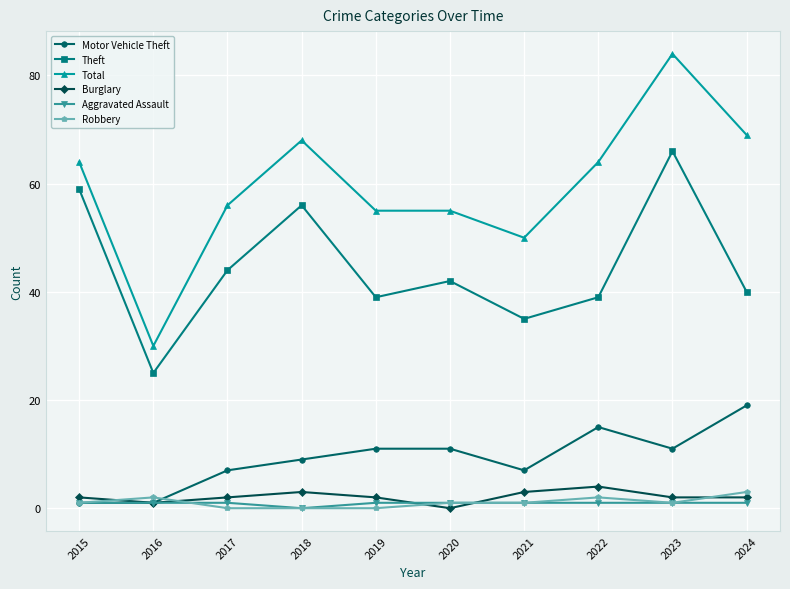

Reading left to right, list all the values displayed in this chart.

Motor Vehicle Theft: 1	1	7	9	11	11	7	15	11	19
Theft: 59	25	44	56	39	42	35	39	66	40
Total: 64	30	56	68	55	55	50	64	84	69
Burglary: 2	1	2	3	2	0	3	4	2	2
Aggravated Assault: 1	1	1	0	1	1	1	1	1	1
Robbery: 1	2	0	0	0	1	1	2	1	3